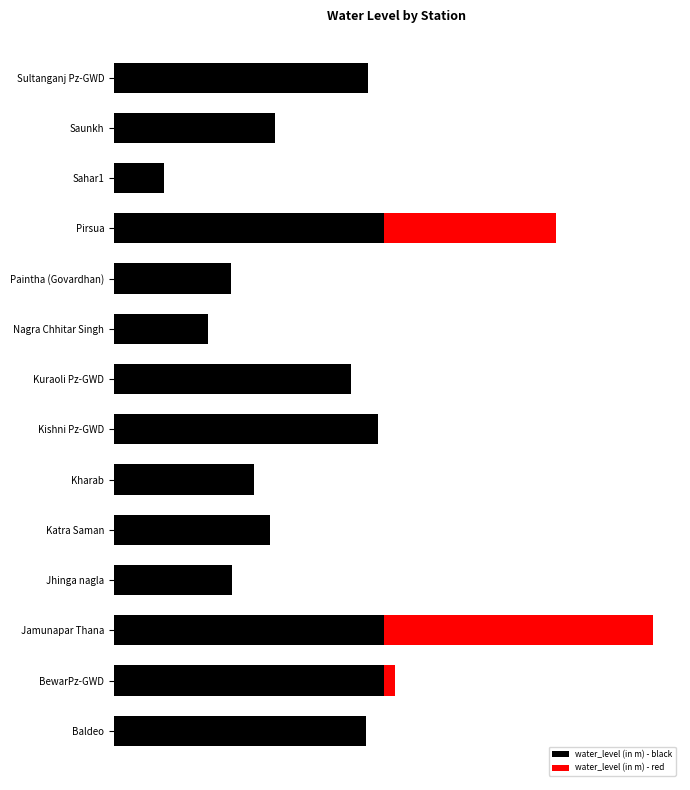

Is the value of water_level (in m) - red at Katra Saman greater than the value of water_level (in m) - black at Sahar1?

No